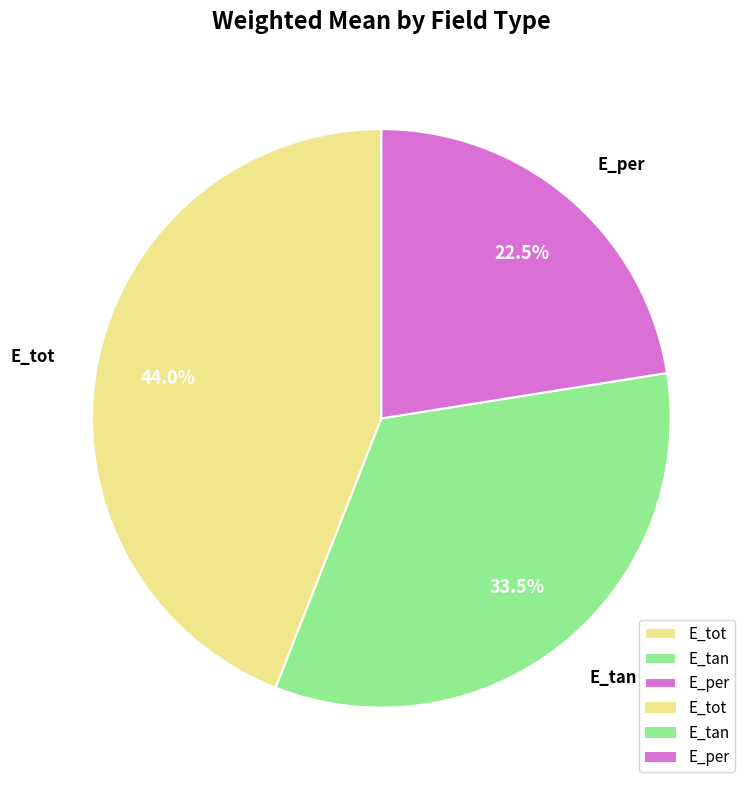

What is the total percentage of E_tan and E_tot?

77.5%